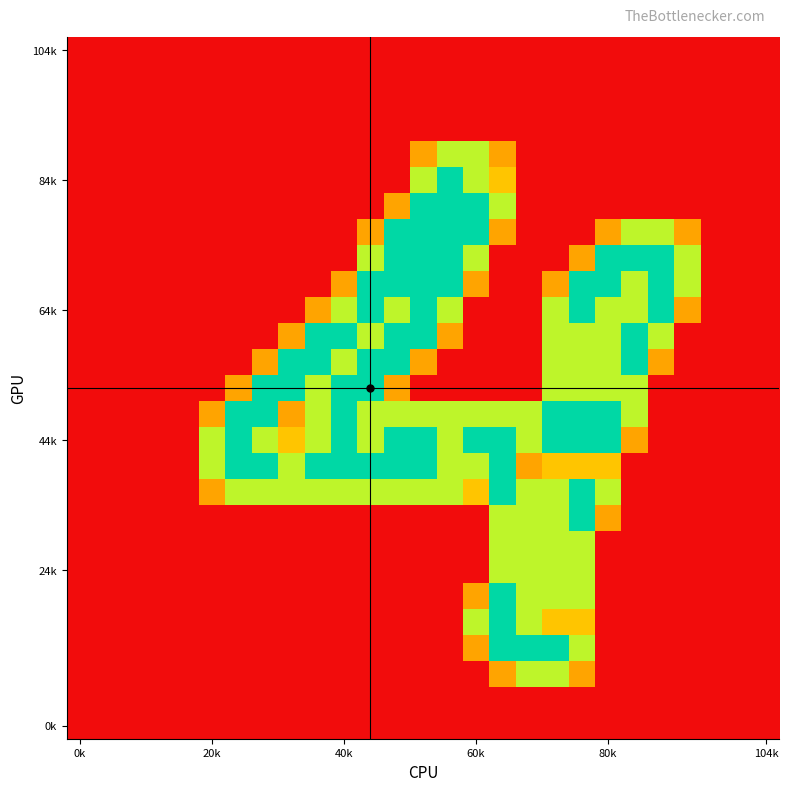

How many categories are shown in the chart?

27